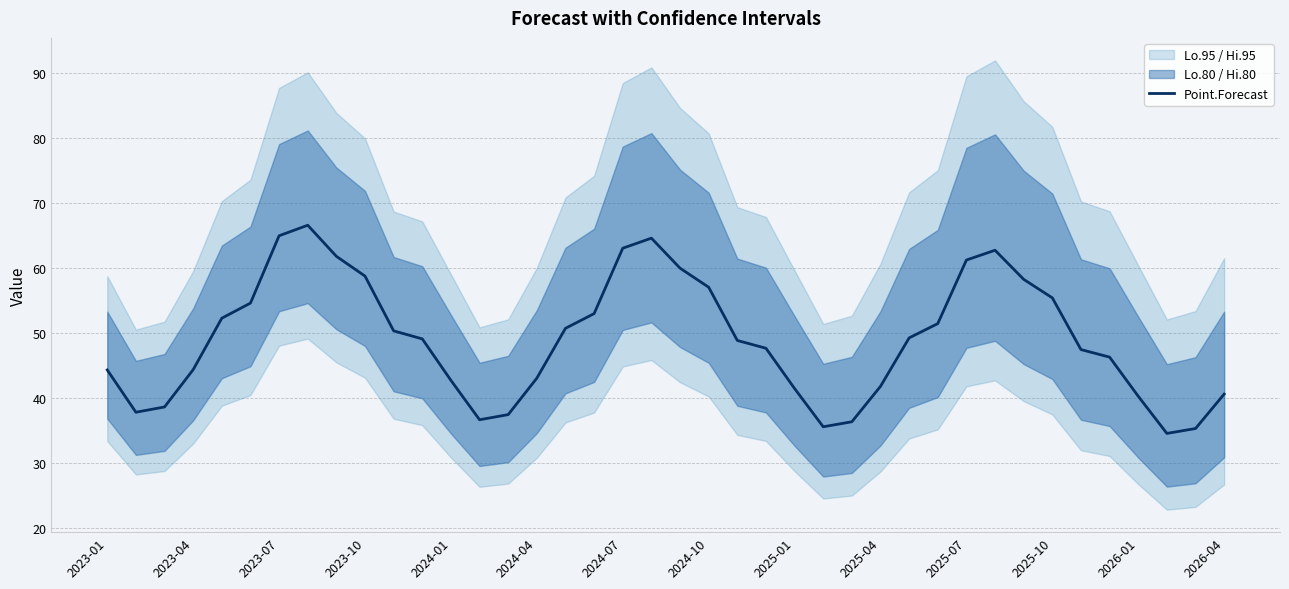

What is the maximum value for Point.Forecast?

66.6